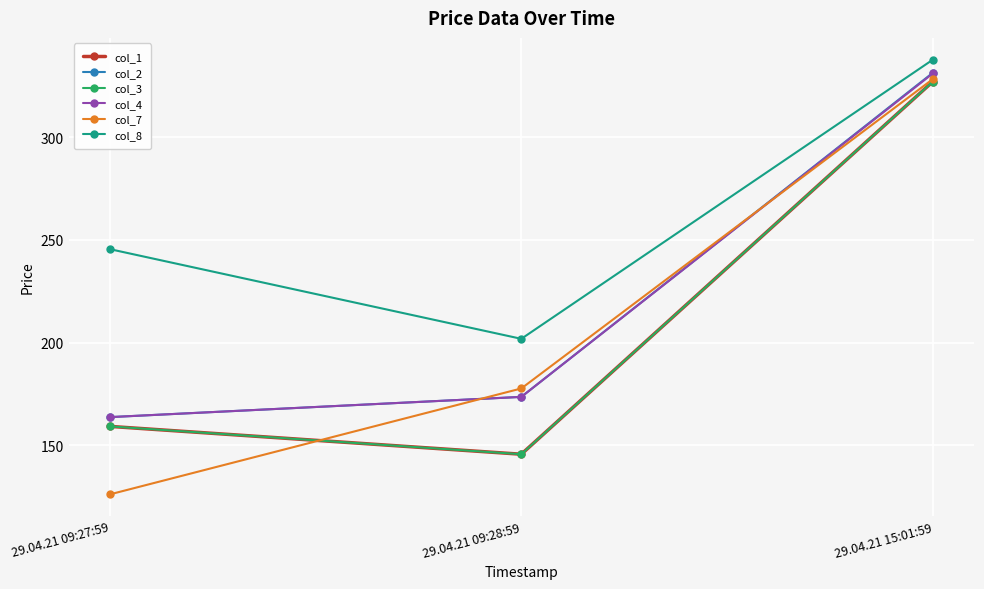

What is the difference between the maximum and minimum values in the col_4 series?

167.2